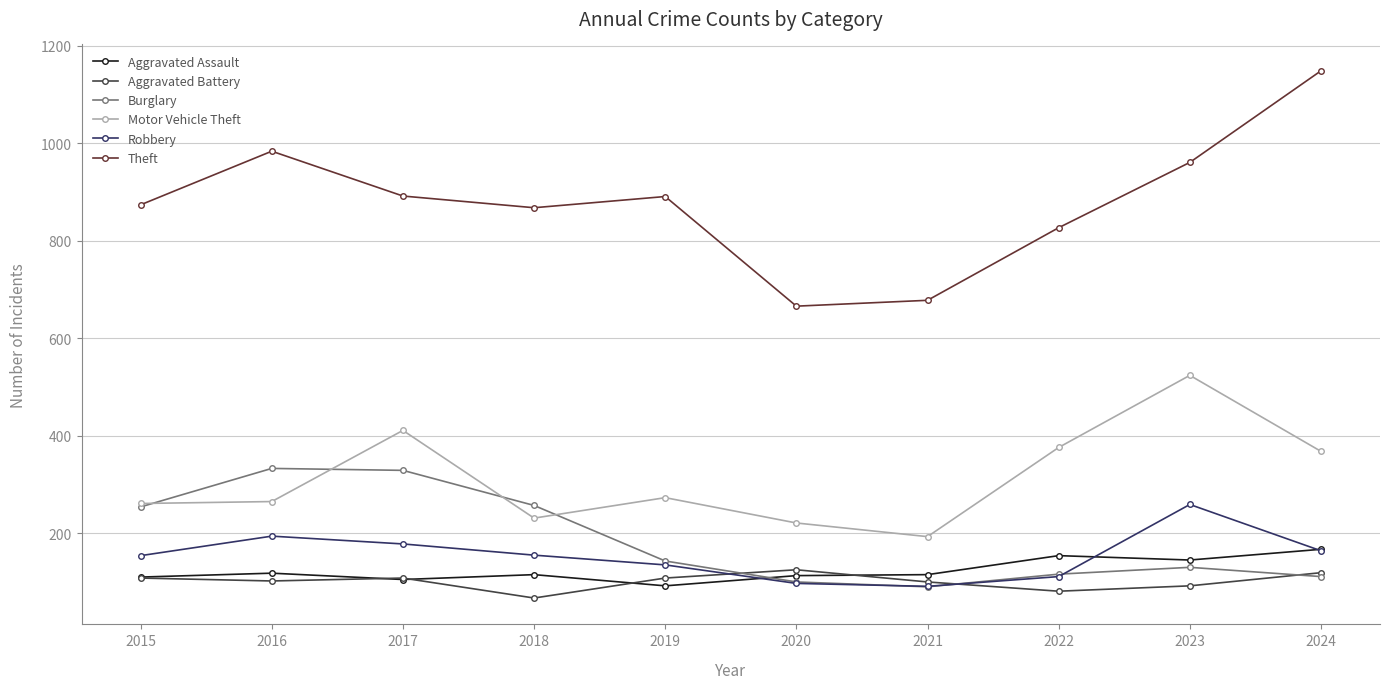

Which category has the lowest value in the Motor Vehicle Theft series?

2021